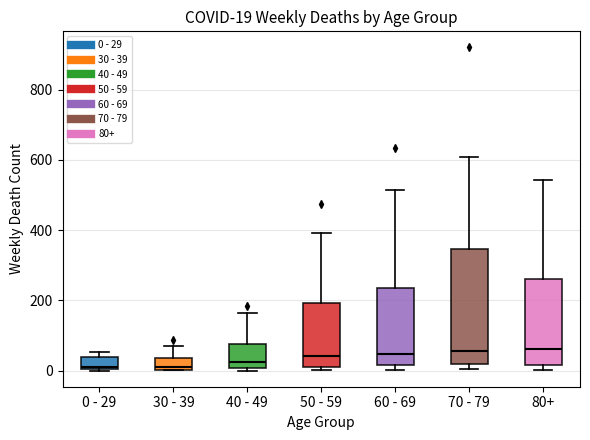

Comparing the boxes themselves (not the whiskers), which one is the tallest?

70 - 79